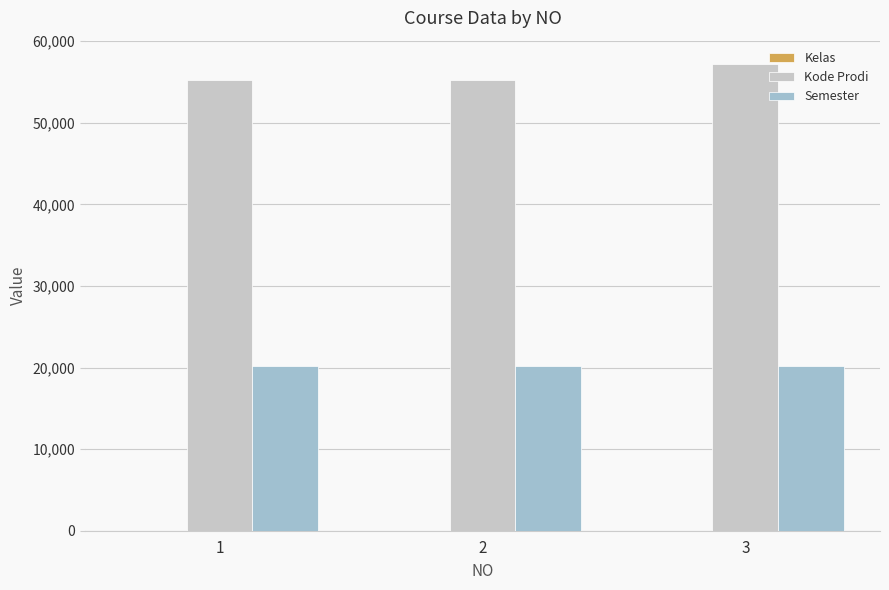

Is the value of Kode Prodi at 1 greater than the value of Semester at 2?

Yes